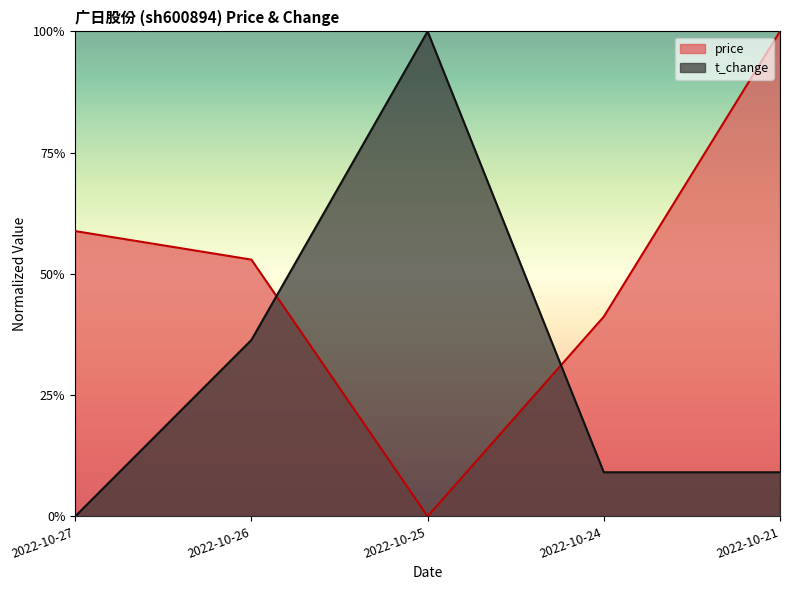

Is it true that price equals 0.6 at 2022-10-27?

True